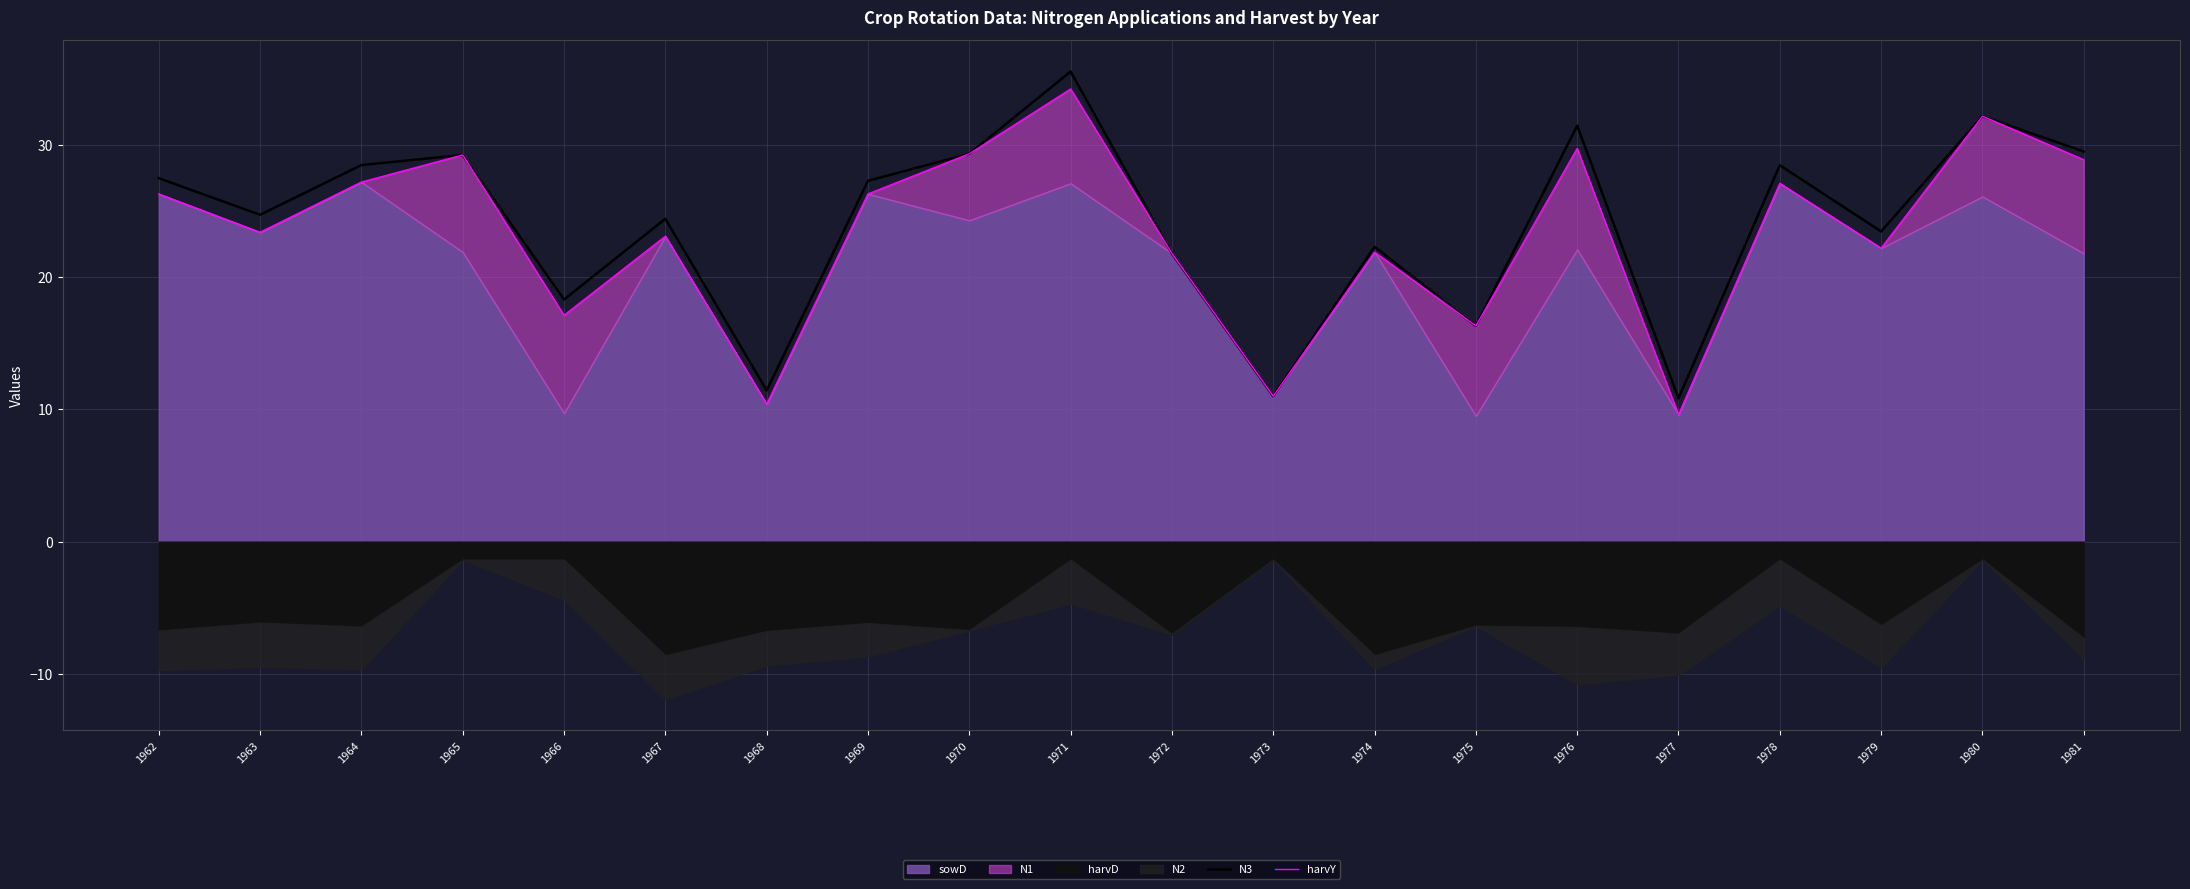

True or false: harvY and N3 intersect in this chart.

False